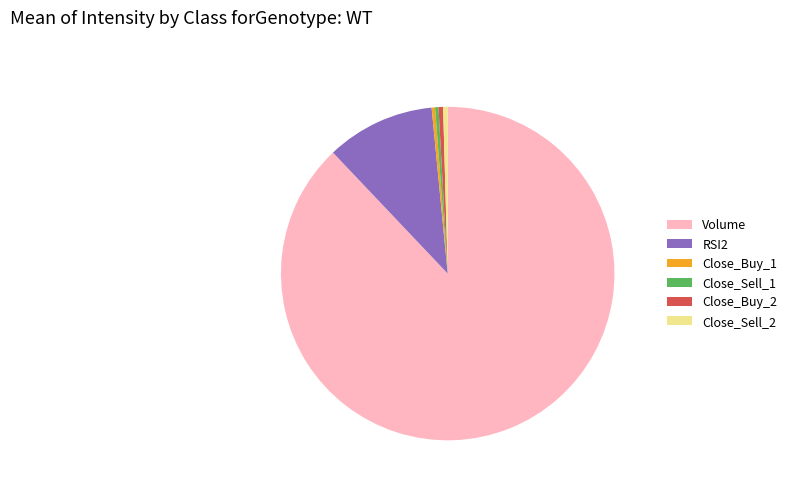

Combined, do Close_Sell_1 and Close_Sell_2 account for over 50%?

No